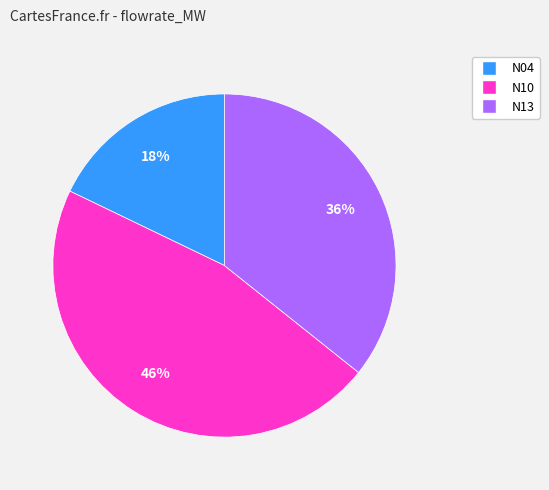

The N13 slice represents 25% of the pie. True or false?

False